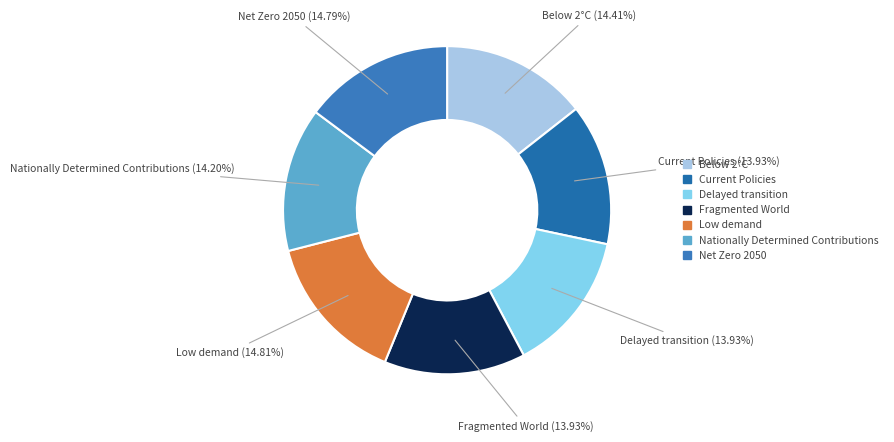

Does Below 2°C represent more than half of the total?

No